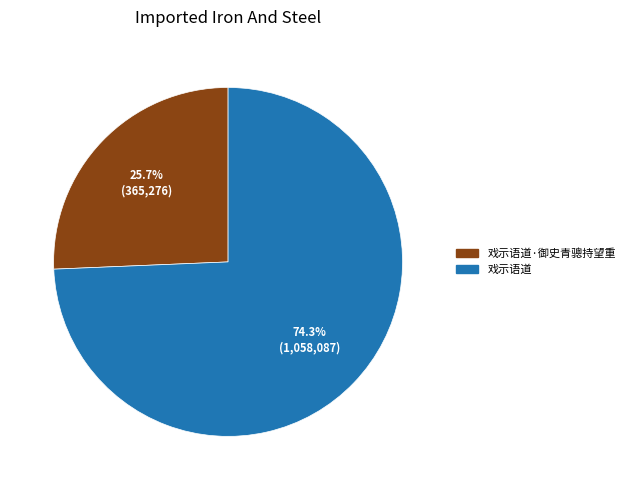

Which slice represents more than half of the pie?

戏示语道